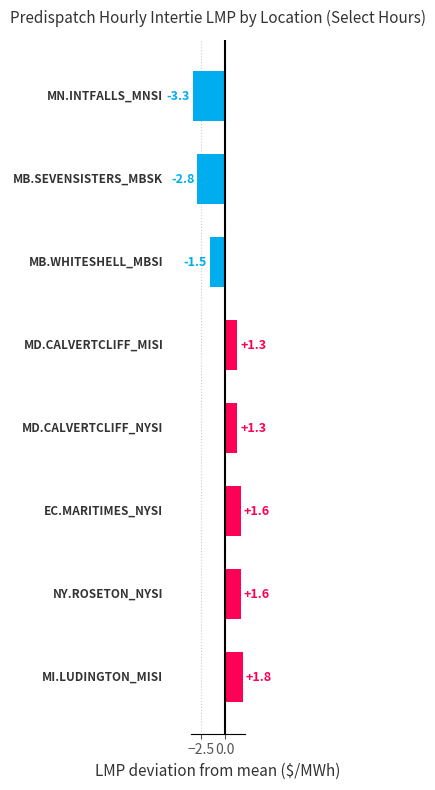

What is the minimum value shown in the chart?

-3.3